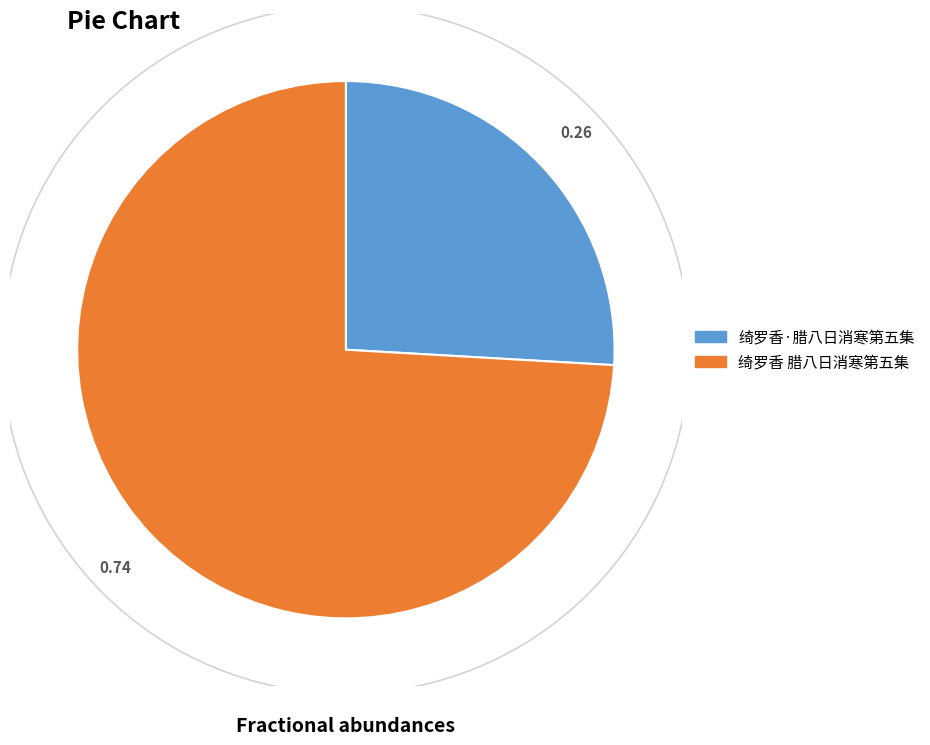

Combined, do 绮罗香·腊八日消寒第五集 and 绮罗香 腊八日消寒第五集 account for over 50%?

Yes